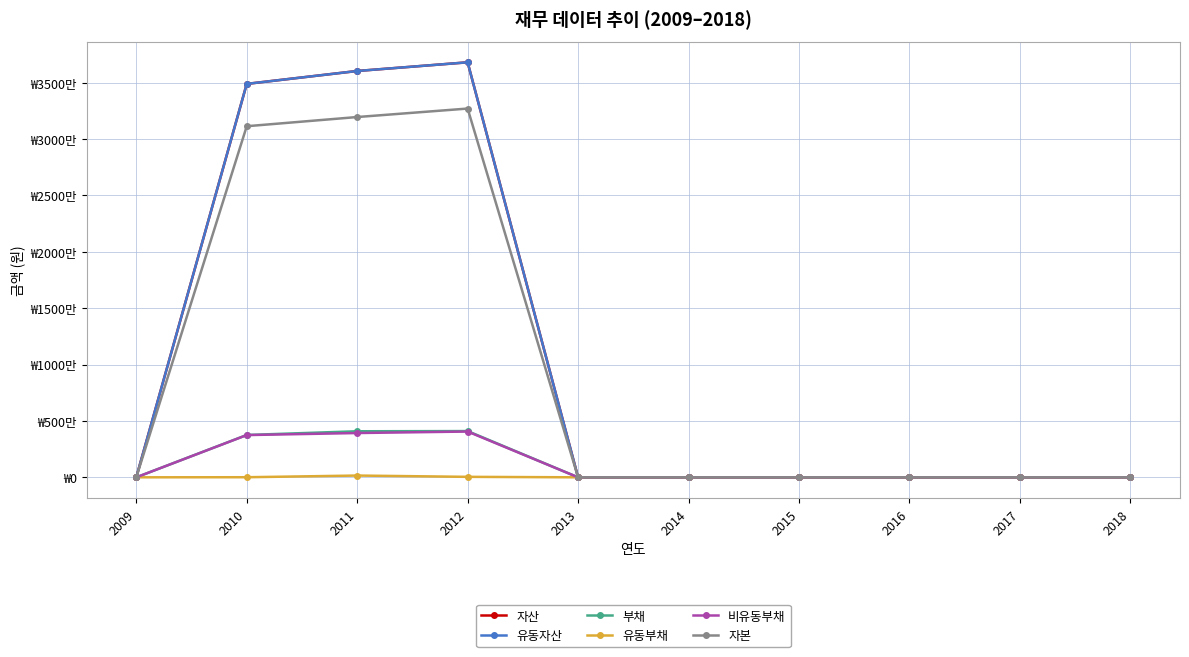

The 유동자산 series shows 0 at 2015. True or false?

True